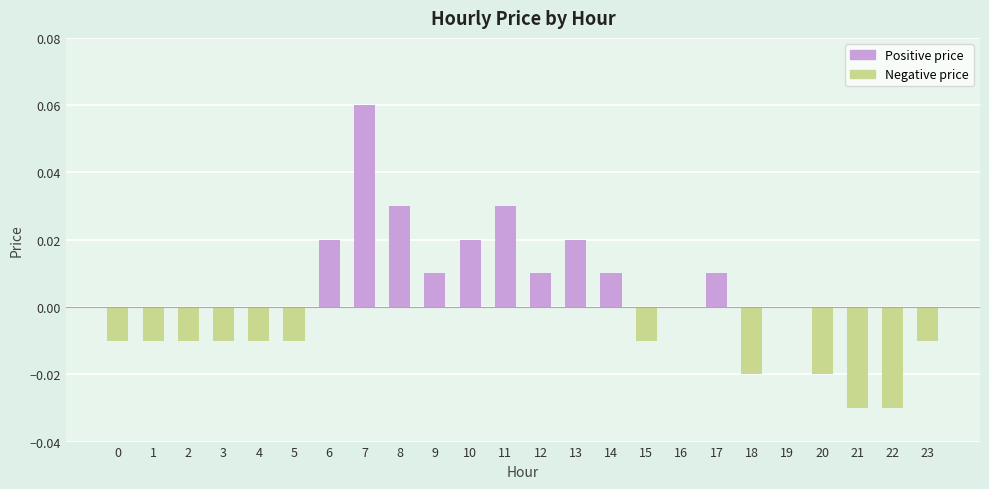

At which label does the data first exceed 0?

6